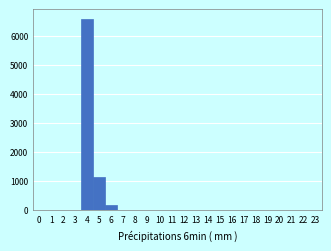

Over which range of the x-axis is the bar tallest?

3.5 to 4.5